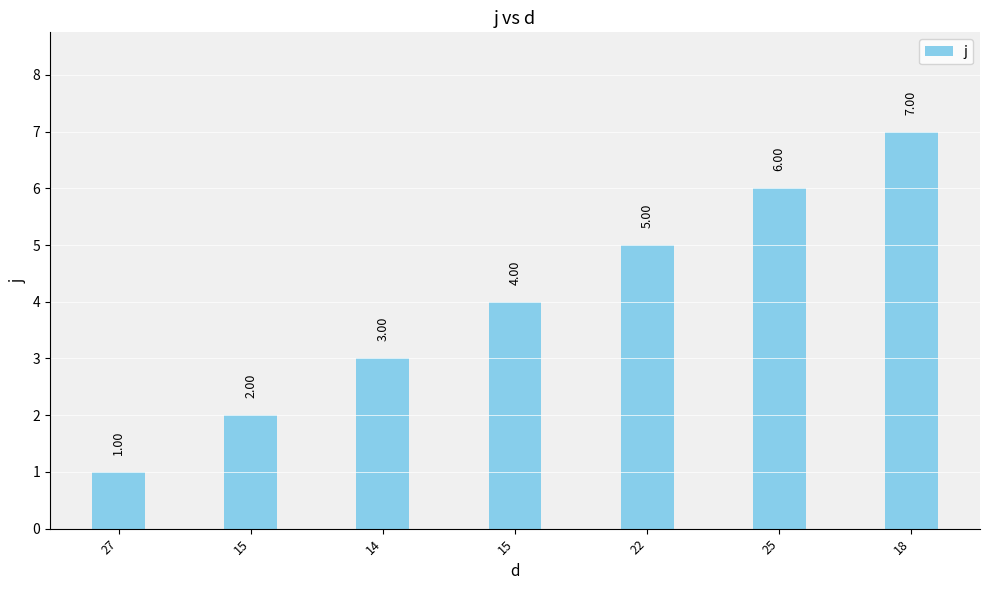

How many bars are there in total?

7